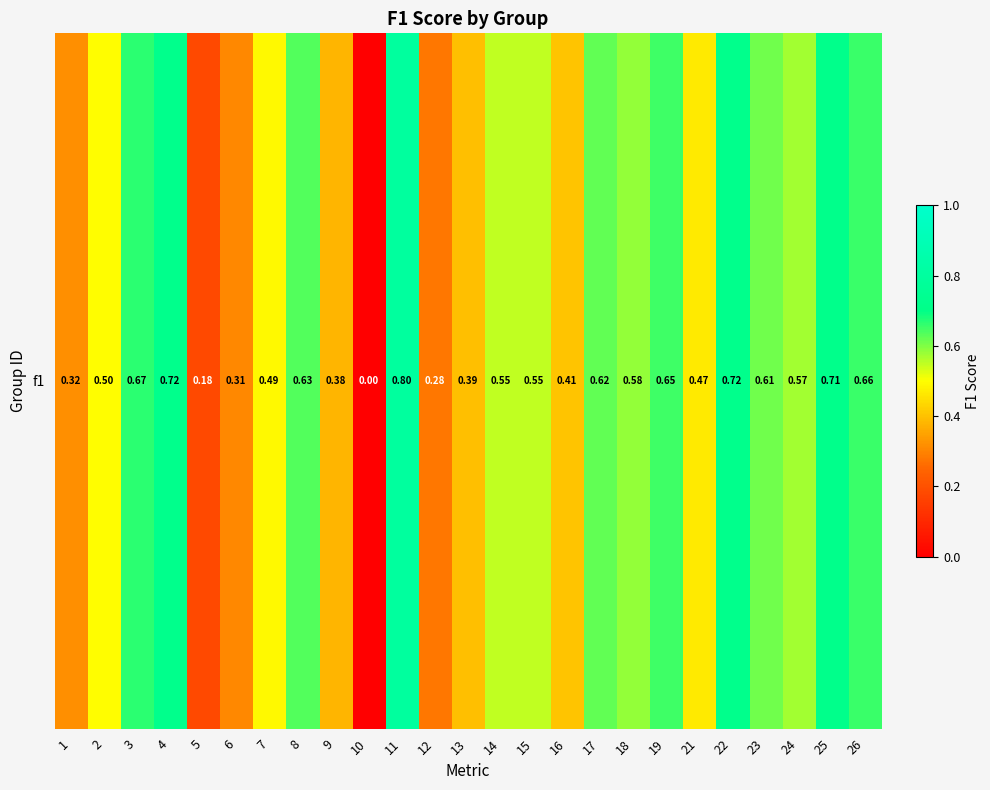

What is the change in value from 10 to 15?

+0.5